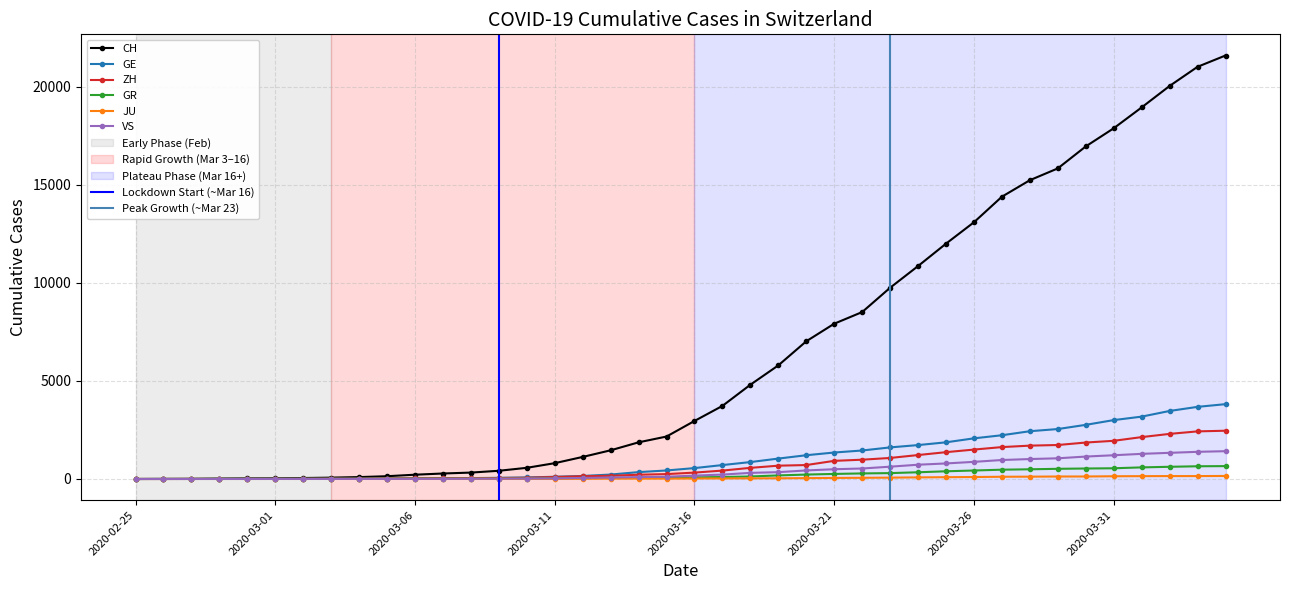

True or false: ZH and VS cross at least once.

False